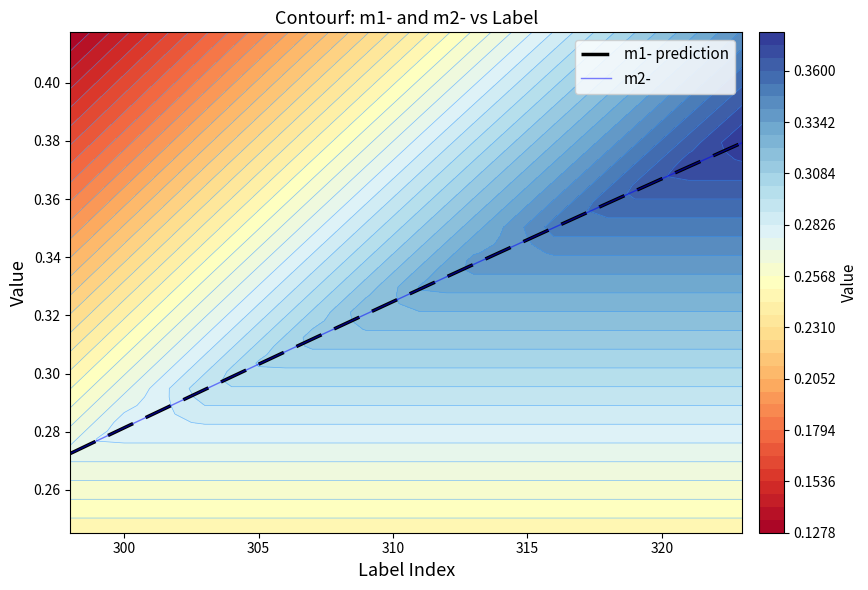

Which series has the widest spread of values?

m1- prediction